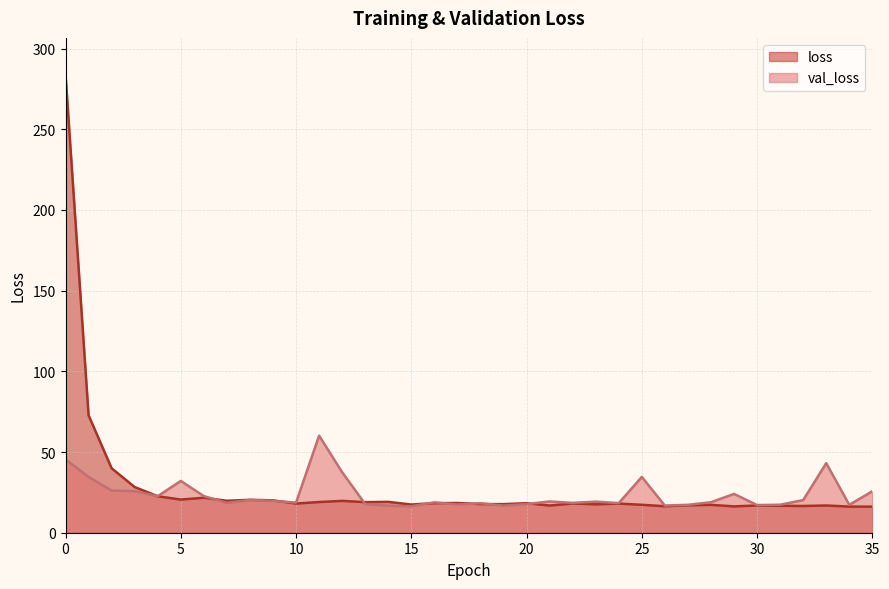

What is the difference between the highest and lowest values at 26?

0.4